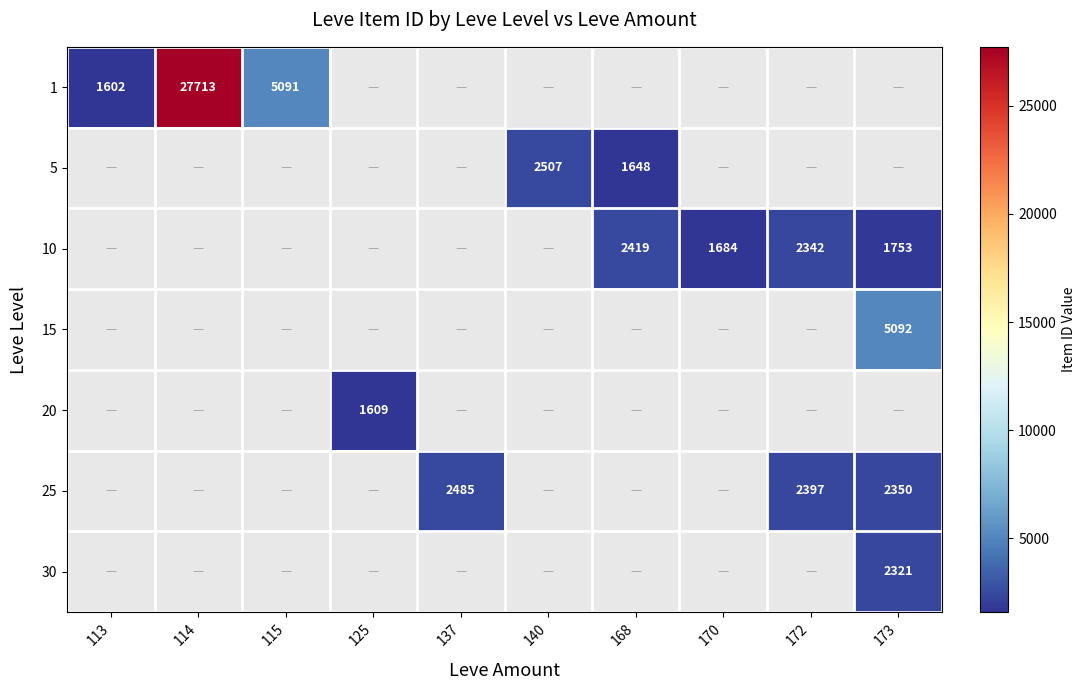

The value of 10 at 173 is 1753. True or false?

True